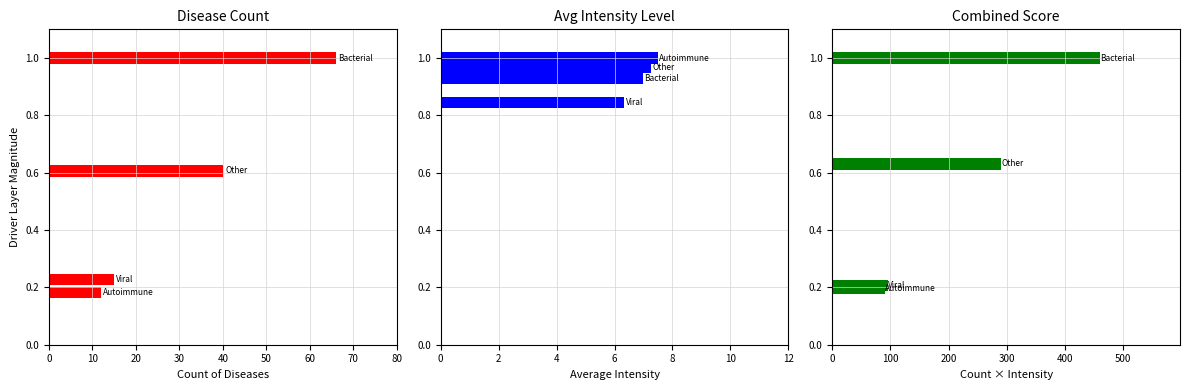

What is the difference between the highest and lowest values at 10?

88.6